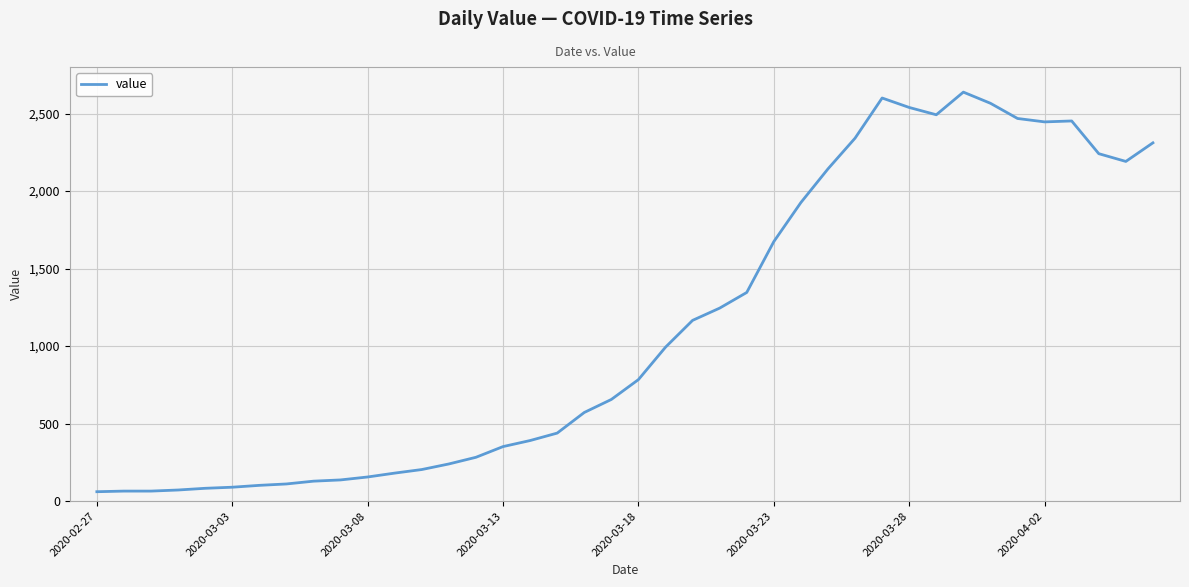

What is the difference between the maximum and minimum values?

2577